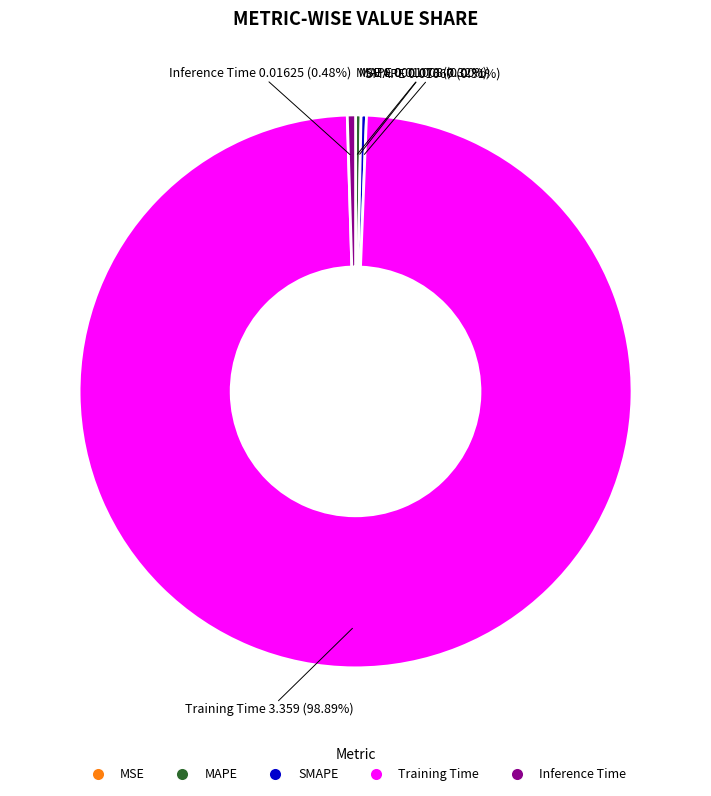

What is the total percentage of SMAPE and Inference Time?

0.8%